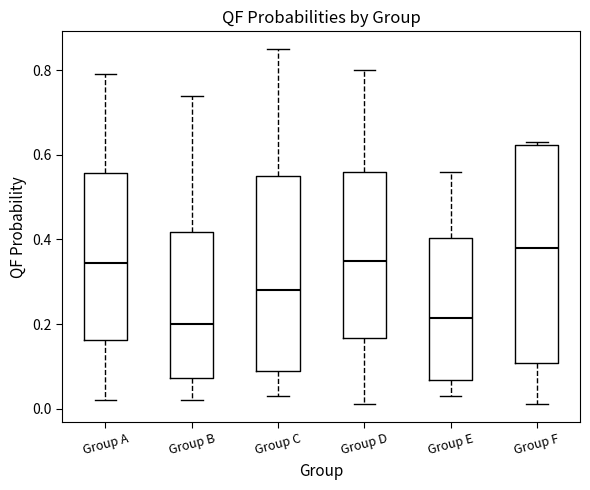

Reading left to right, transcribe this box plot: for each box, give where its median line is, the range the box spans, and where its two whiskers end, as read against the y-axis. The values are not printed on the chart, so give them approximately, as read against the axis.

Group A: median 0.34, box 0.16 to 0.56, whiskers 0.02 to 0.80
Group B: median 0.20, box 0.08 to 0.42, whiskers 0.02 to 0.74
Group C: median 0.28, box 0.10 to 0.56, whiskers 0.04 to 0.86
Group D: median 0.36, box 0.16 to 0.56, whiskers 0.02 to 0.80
Group E: median 0.22, box 0.06 to 0.40, whiskers 0.04 to 0.56
Group F: median 0.38, box 0.10 to 0.62, whiskers 0.02 to 0.64